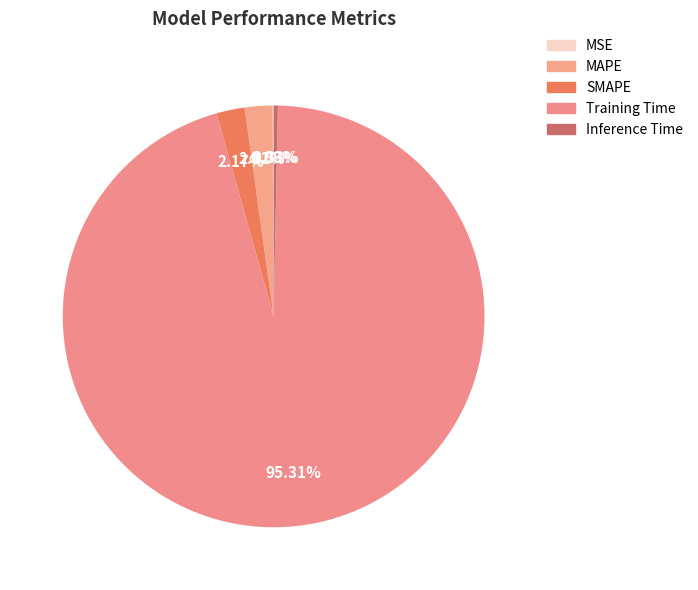

Is it true that SMAPE is 12% of the pie?

False